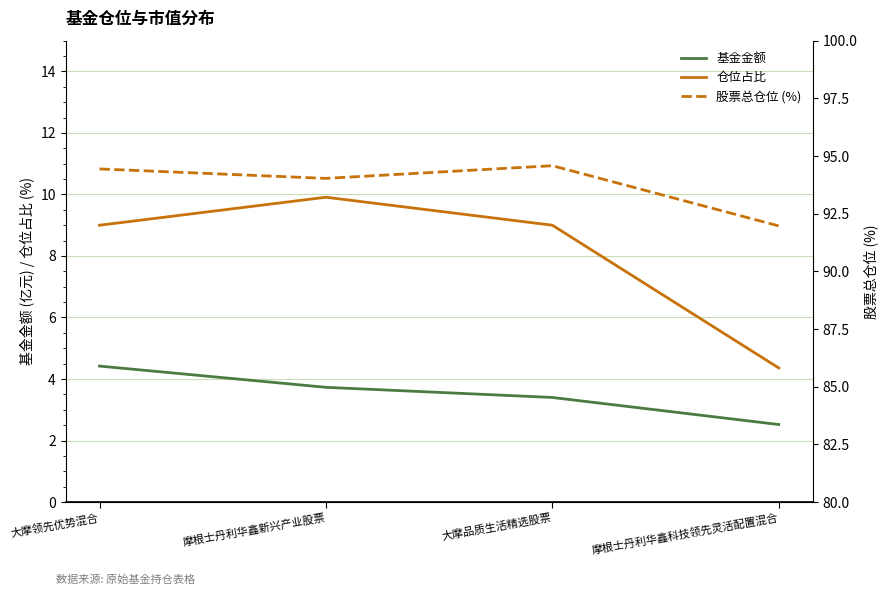

At which category is the sum across all series the highest?

大摩领先优势混合